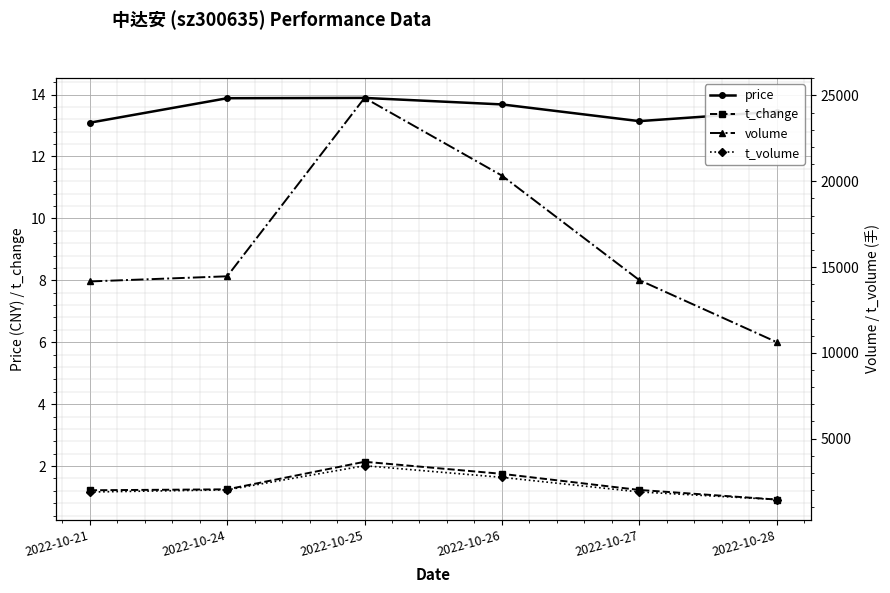

Rank the categories by t_change value from highest to lowest.

2022-10-25, 2022-10-26, 2022-10-24, 2022-10-27, 2022-10-21, 2022-10-28